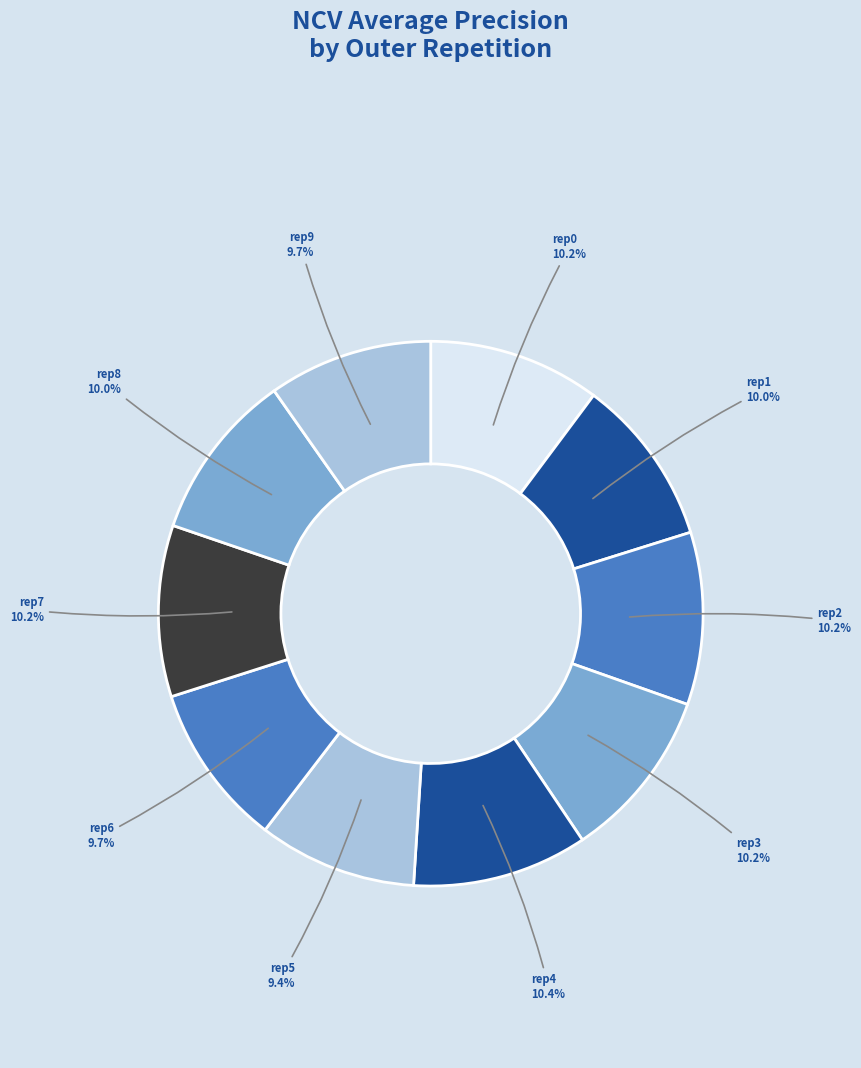

How many slices are in this pie chart?

10